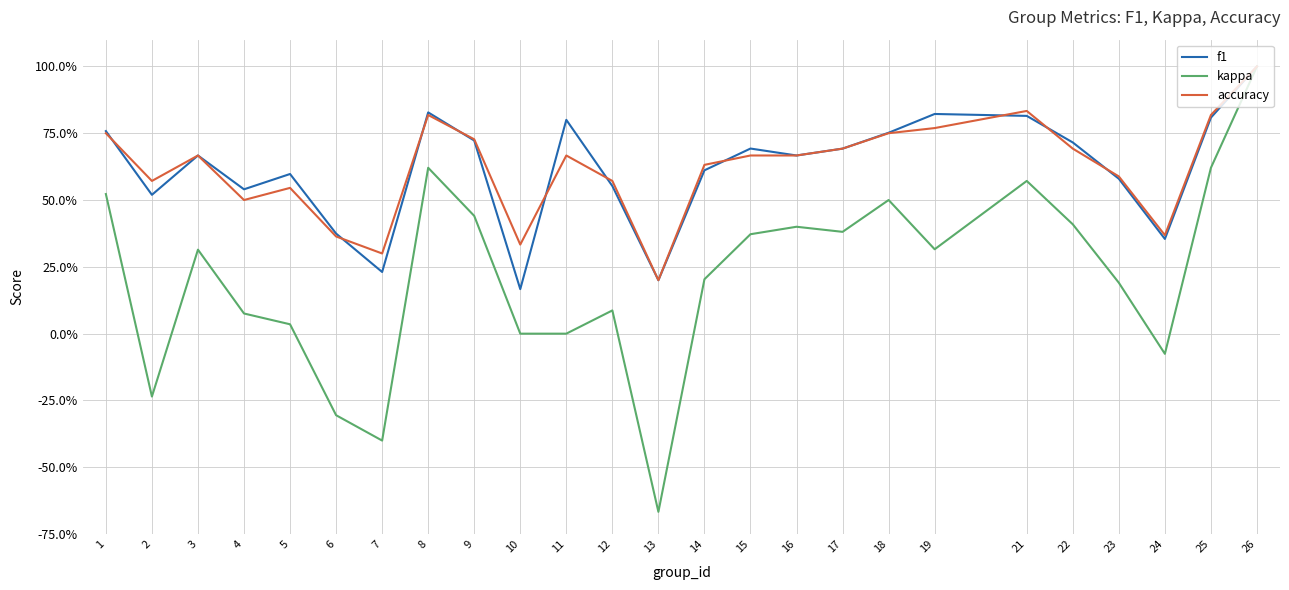

Is this an area chart (filled region under the line)?

No